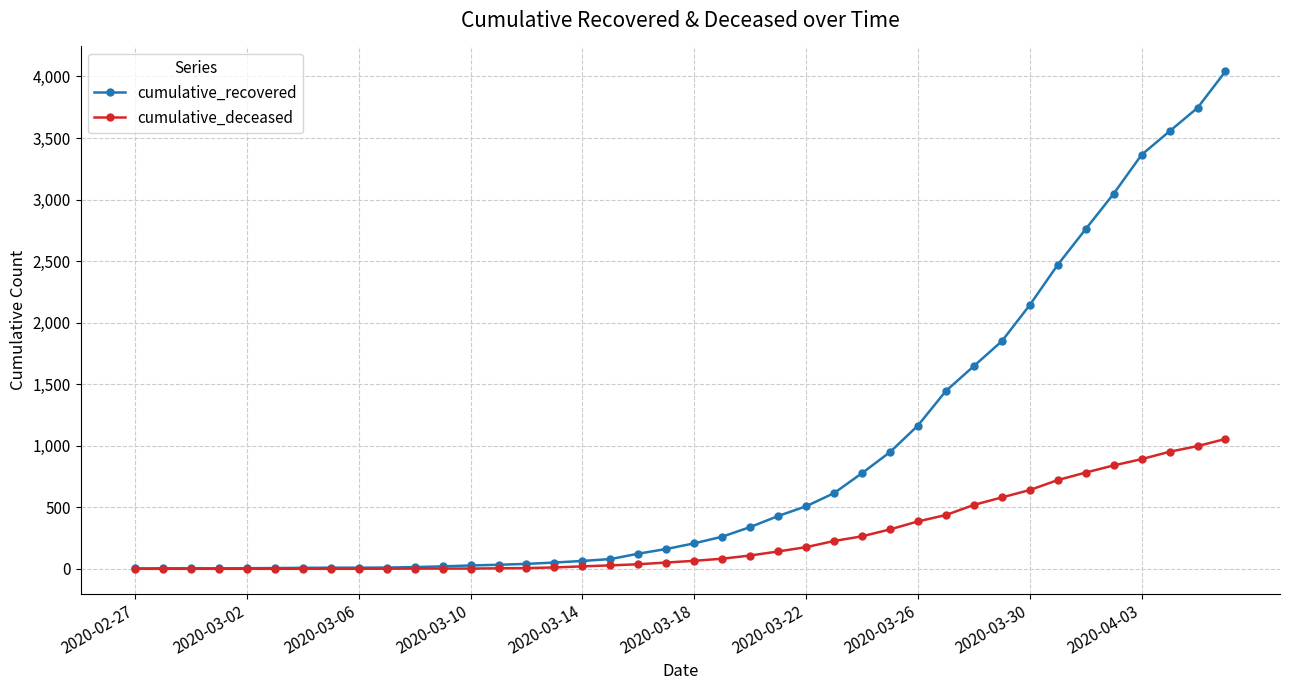

What is the maximum value for cumulative_recovered?

4042